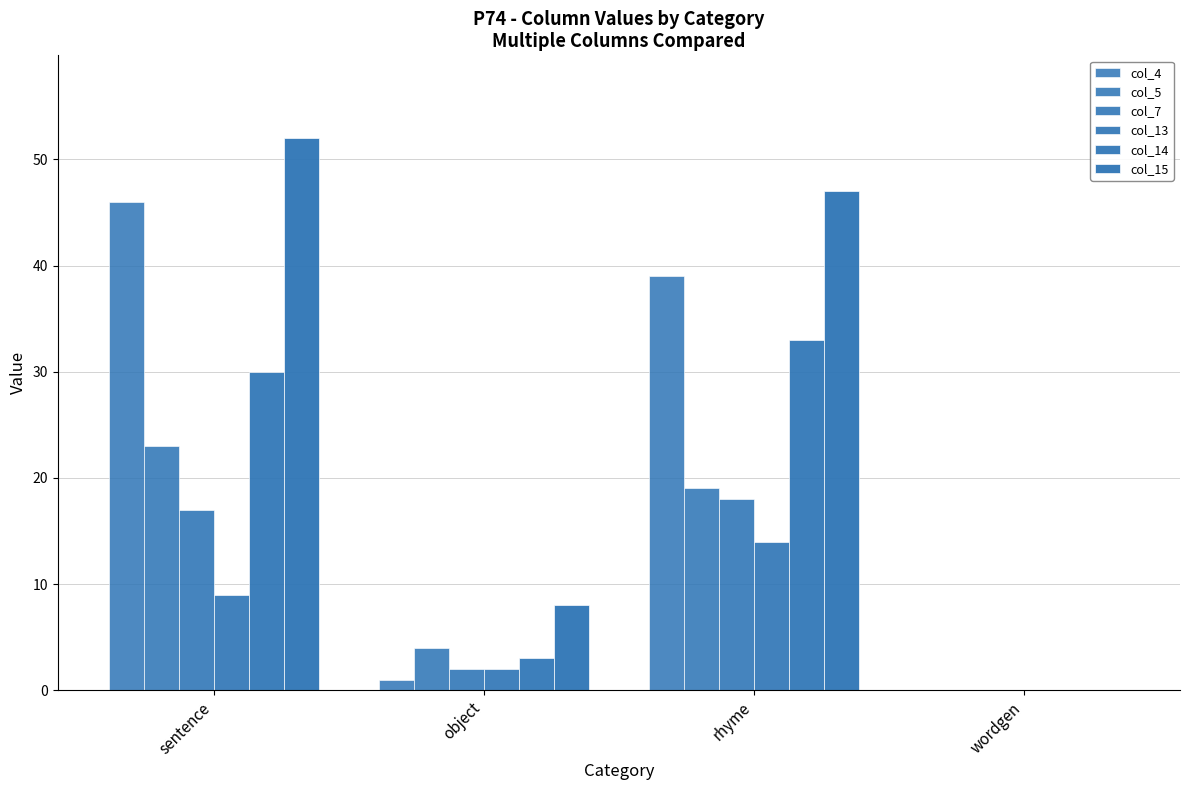

The value of col_7 at sentence is 17. True or false?

True